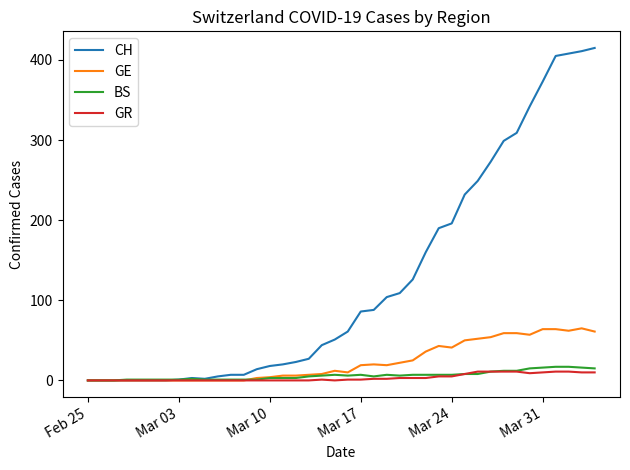

Which series has the widest spread of values?

CH